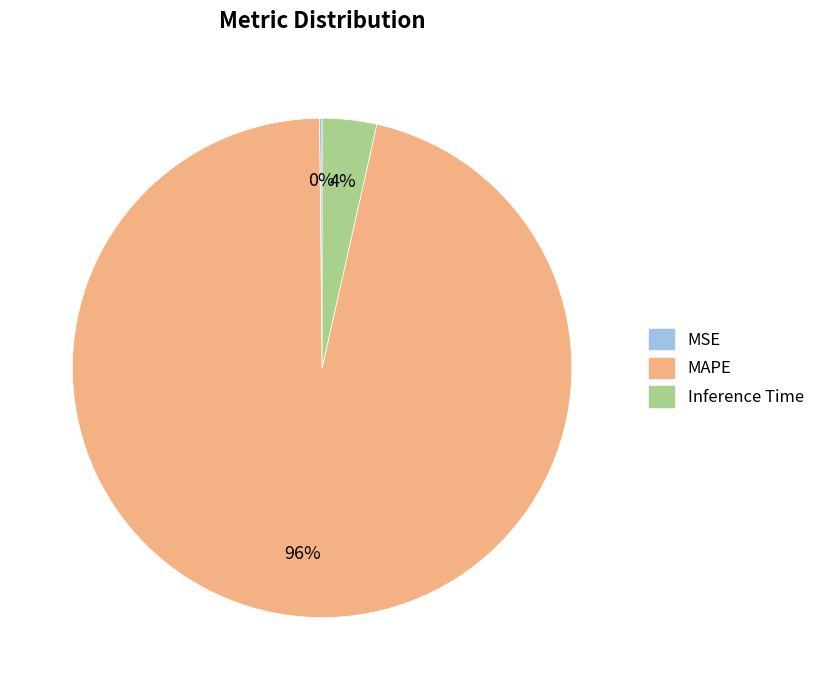

Is it true that MAPE is 96% of the pie?

True